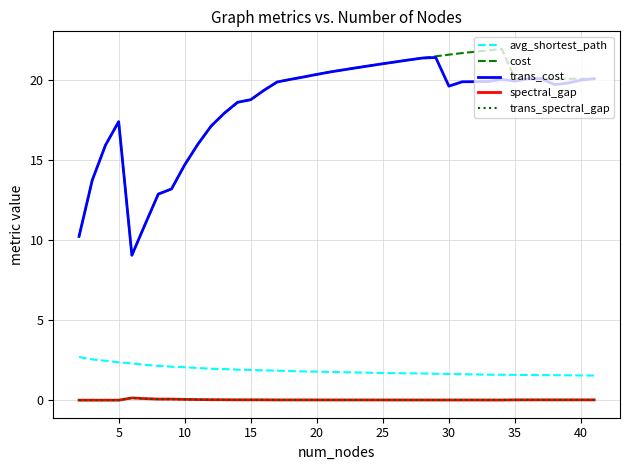

What is the greatest value displayed?

22.0